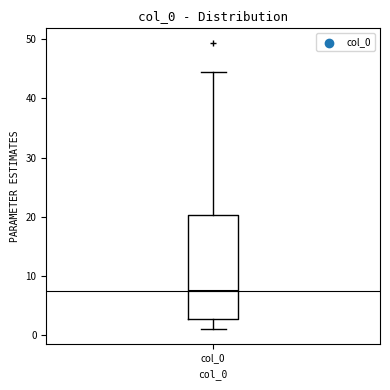

Transcribe this box plot: give where the median line is, the range the box spans, and where the two whiskers end, as read against the y-axis. The values are not printed on the chart, so give them approximately, as read against the axis.

median 8, box 3 to 20, whiskers 1 to 44